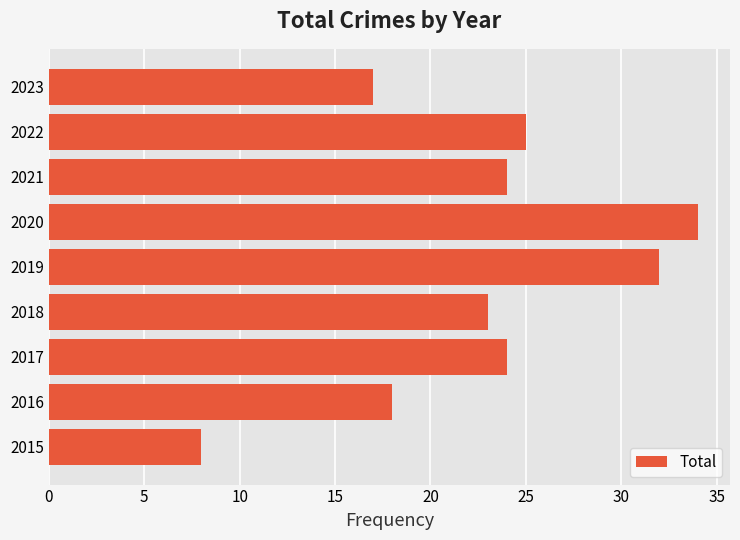

True or false: the data shows 14 at 2019.

False